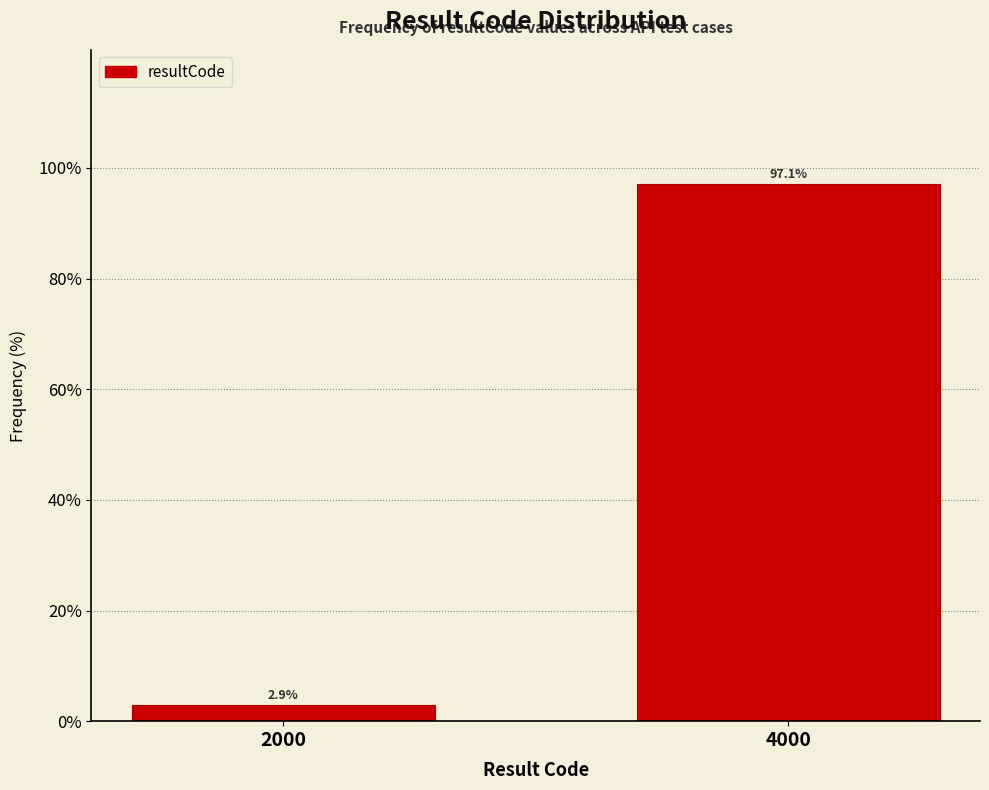

Reading left to right, extract all data points from this chart.

2.9	97.1